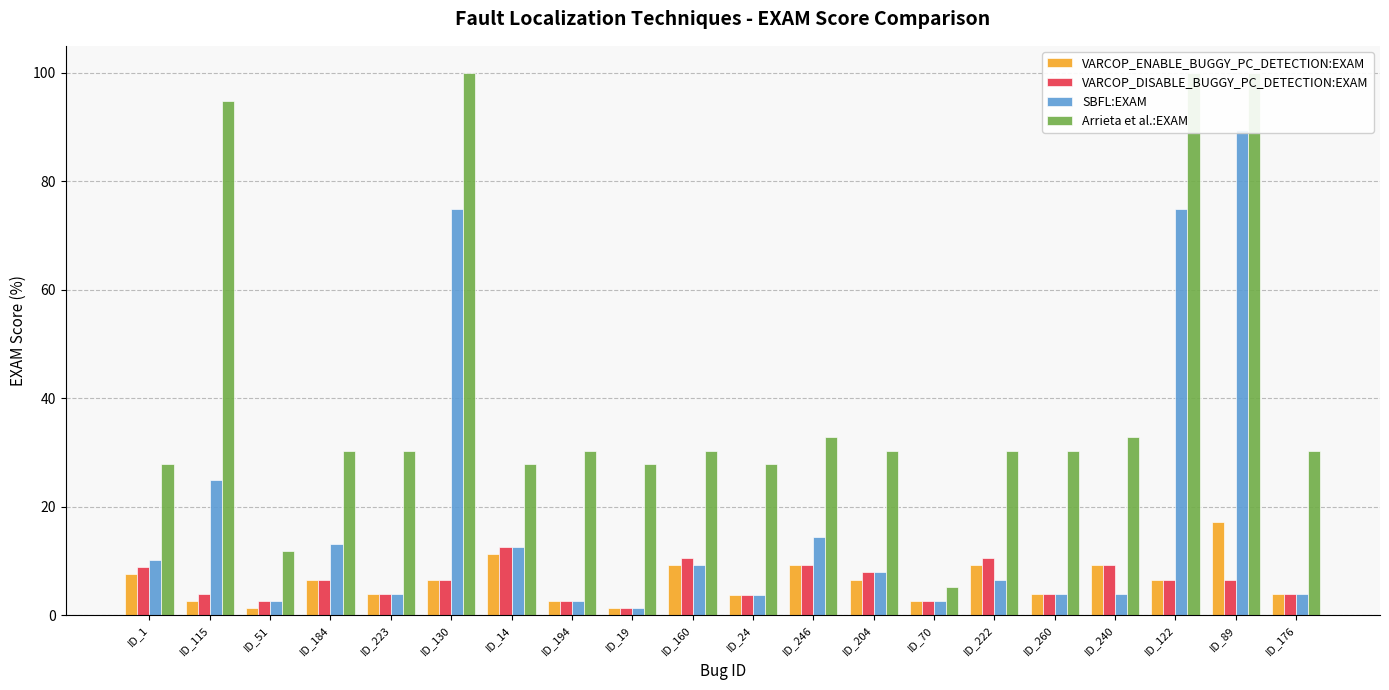

What is the difference between the second highest and second lowest values in the VARCOP_DISABLE_BUGGY_PC_DETECTION:EXAM series?

7.9